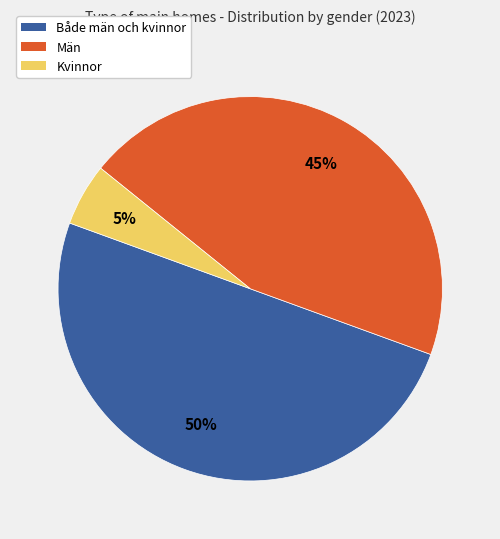

To the nearest percent, what is the average slice percentage?

33%